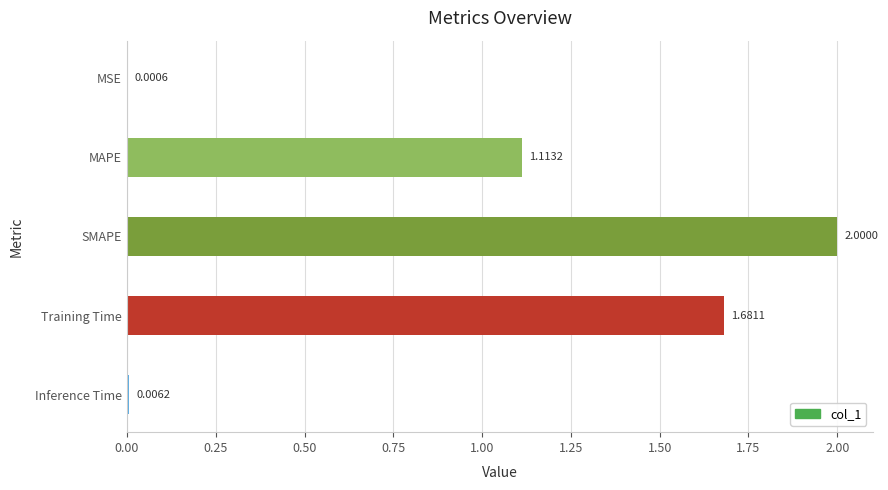

Which label corresponds to the largest value in the chart?

SMAPE